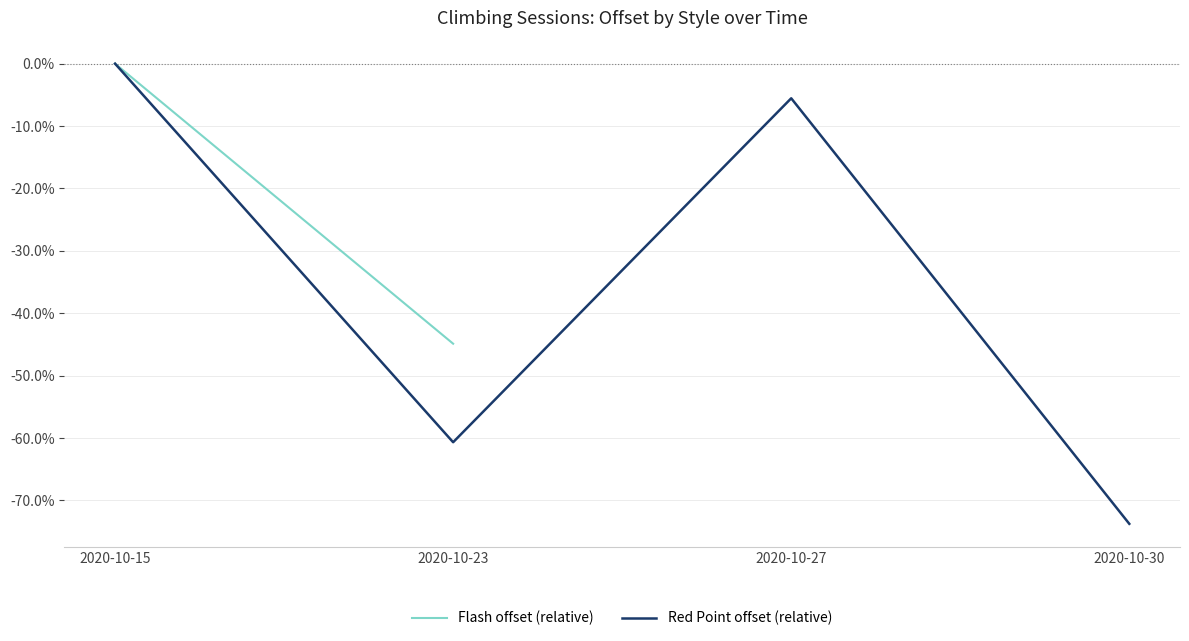

At which label is Red Point offset (relative) closest to 0?

2020-10-15